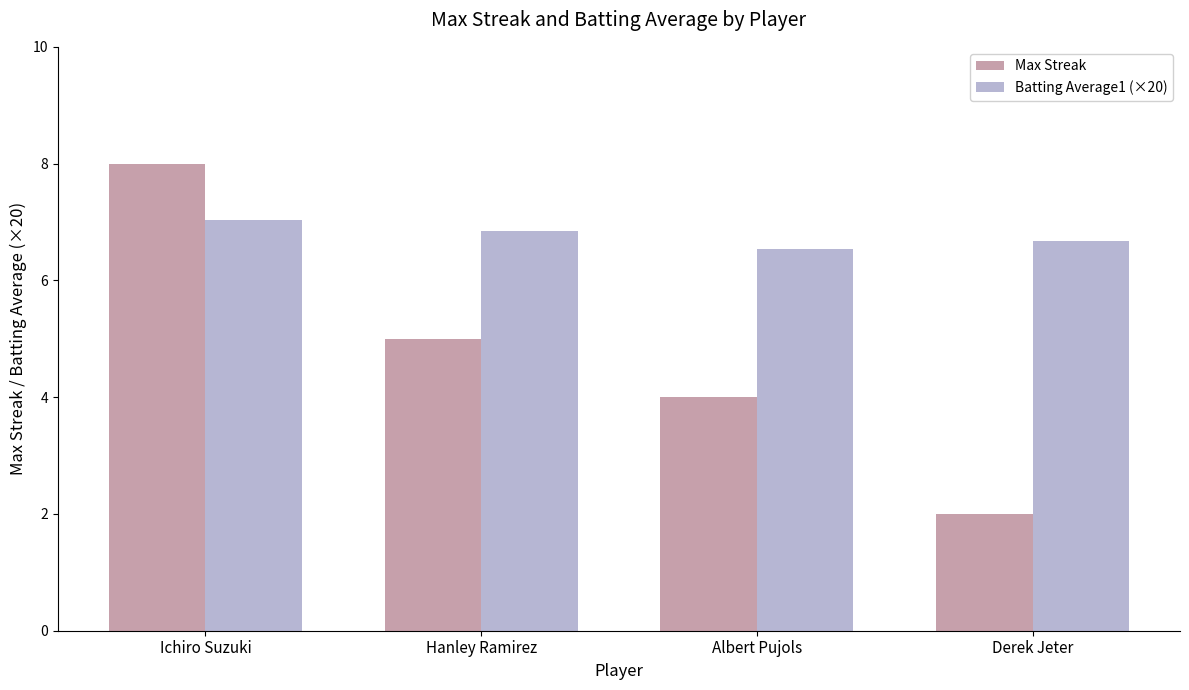

Which series has the largest total across all categories?

Batting Average1 (×20)